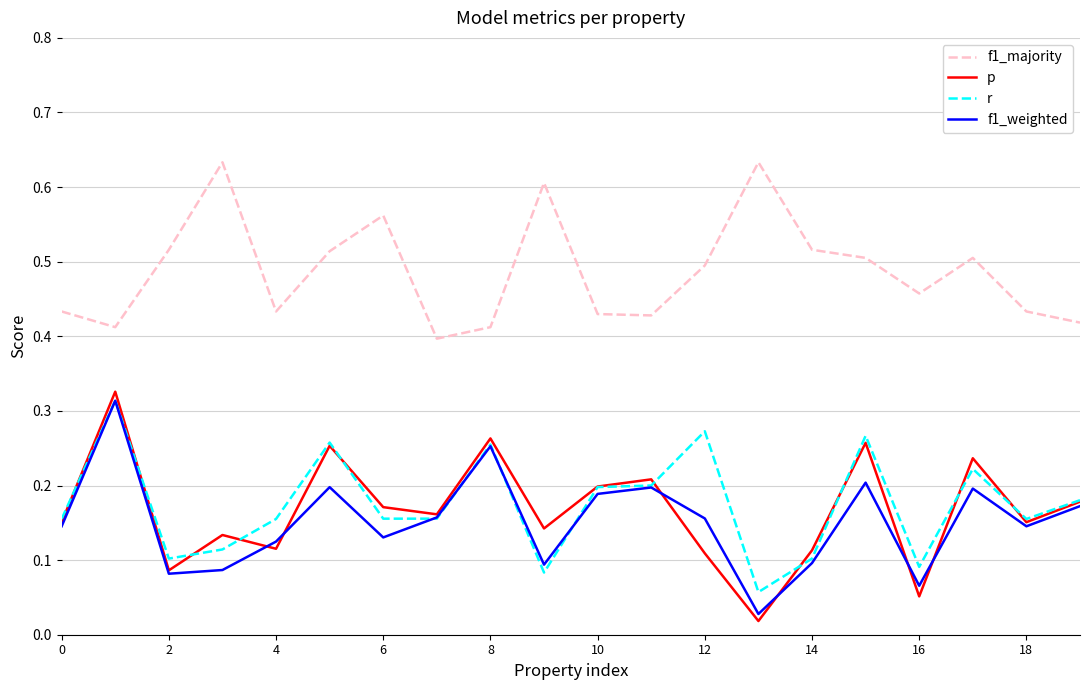

Which series has the largest total across all categories?

f1_majority